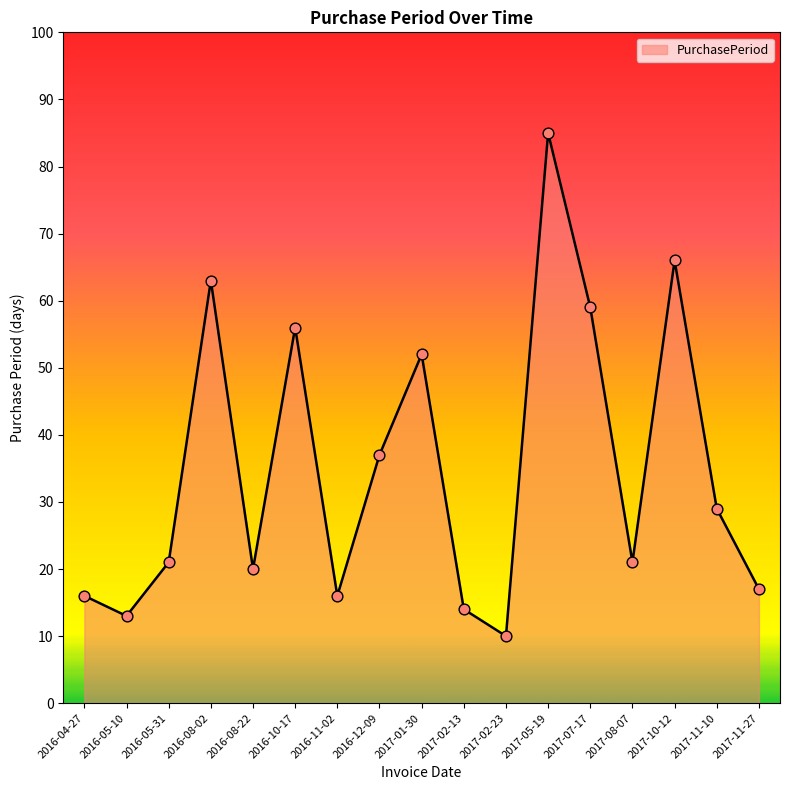

Which has a higher value, 2017-02-13 or 2016-12-09?

2016-12-09